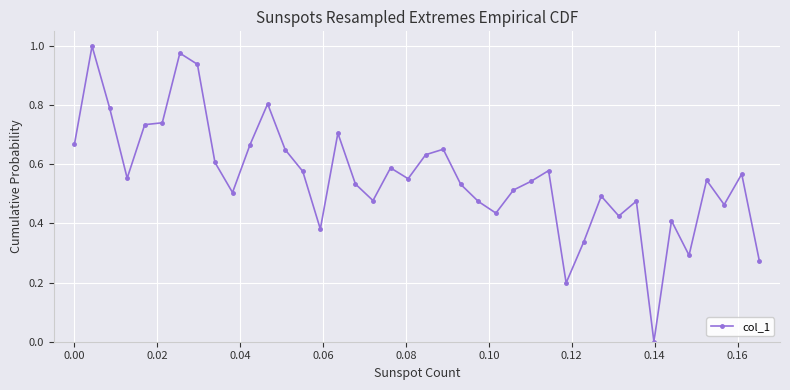

What is the difference between the second highest and second lowest values?

0.8